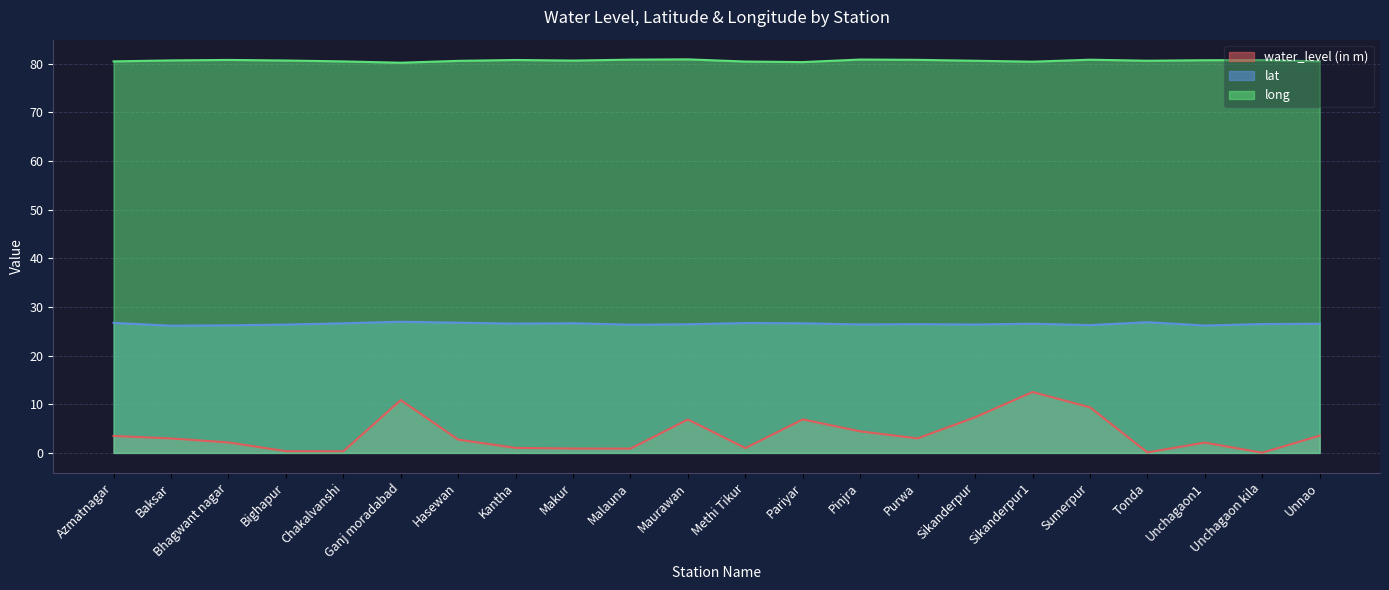

True or false: long and water_level (in m) intersect in this chart.

False